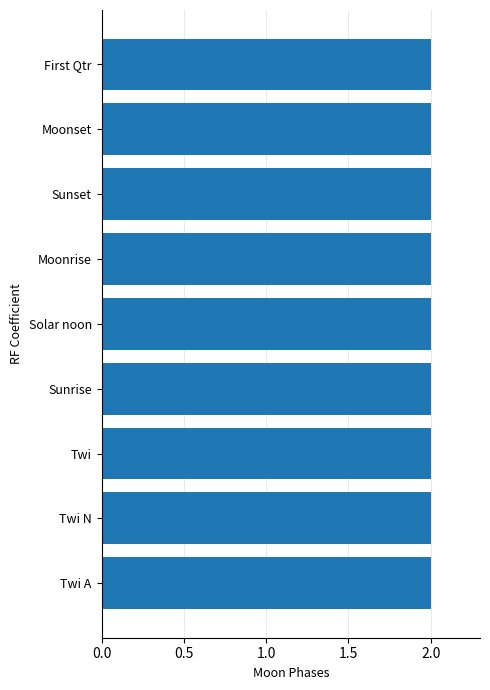

At which label is the value closest to 1?

Twi A